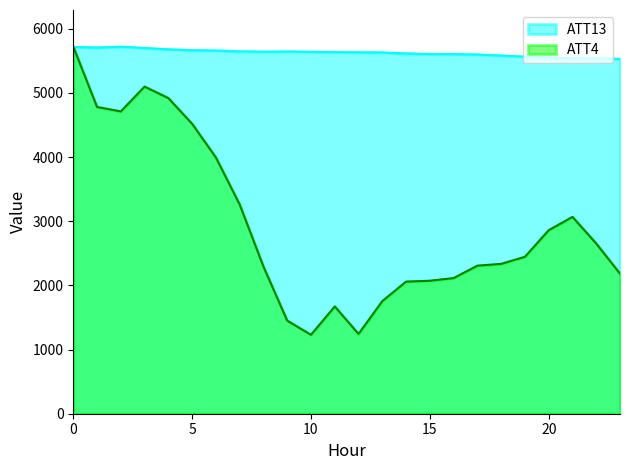

At which category does the chart reach its minimum across all series?

10